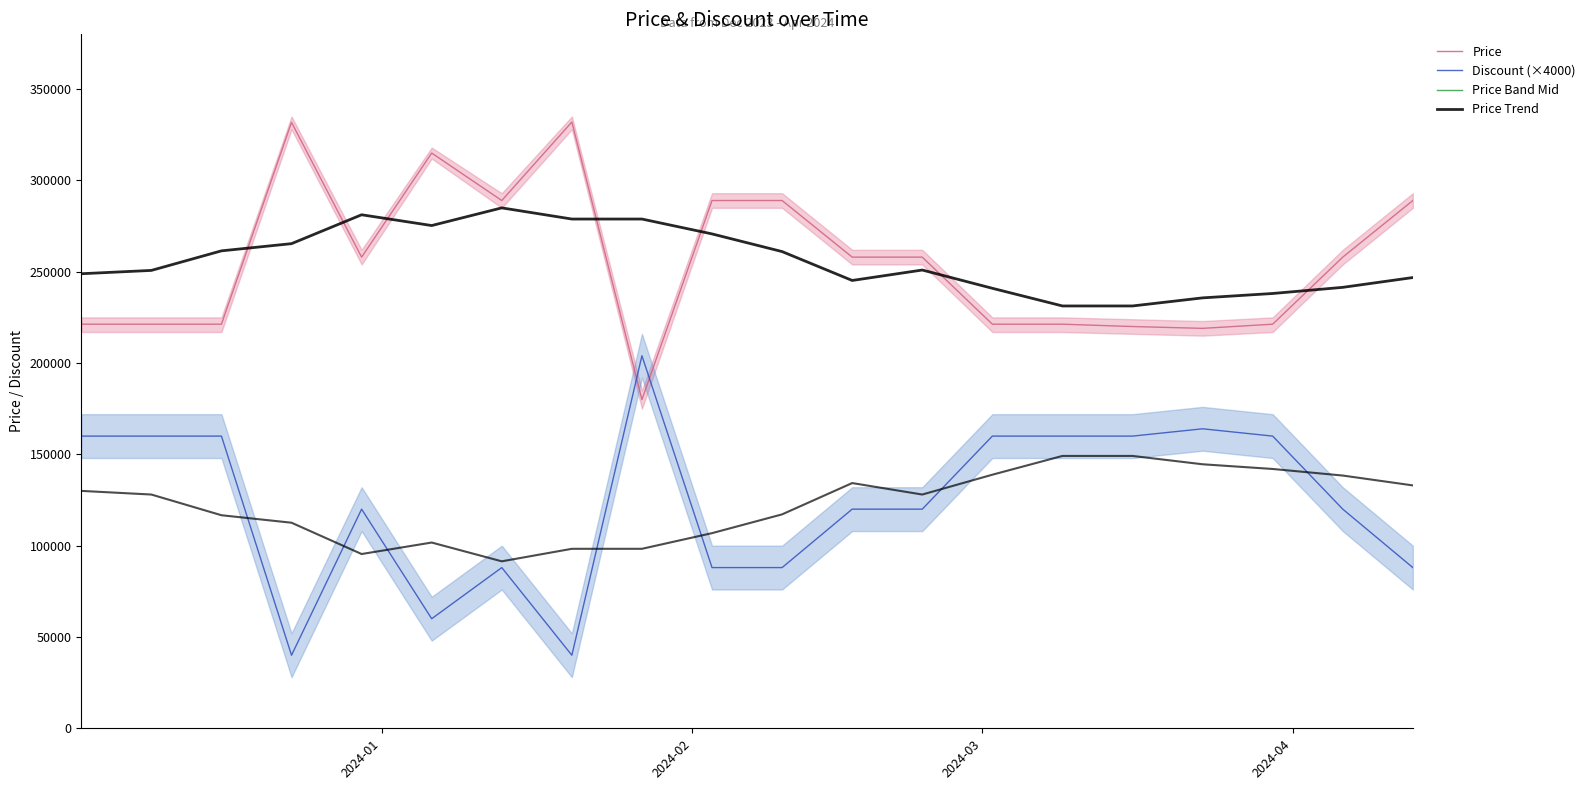

In Price, how many points are higher than both neighbors (excluding endpoints)?

3